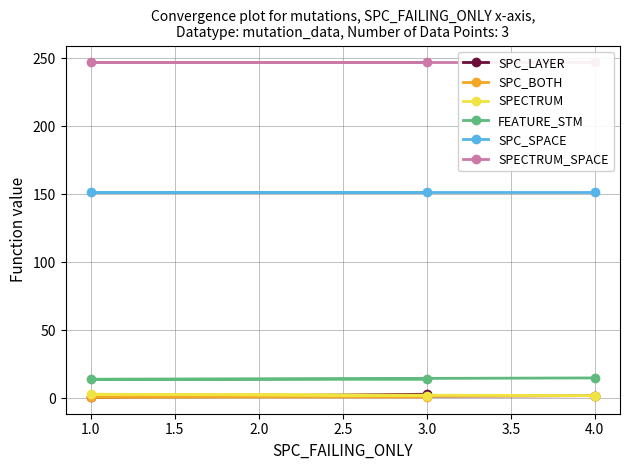

Between 4.0 and 1.0, which is larger?

4.0